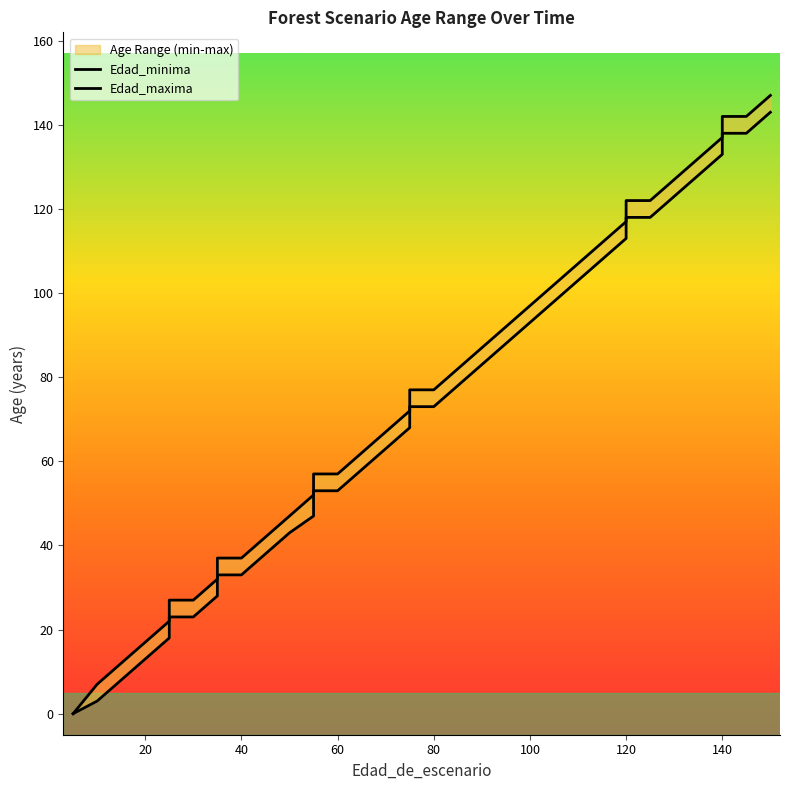

List the series in order of their peak value, lowest first.

Edad_minima, Edad_maxima